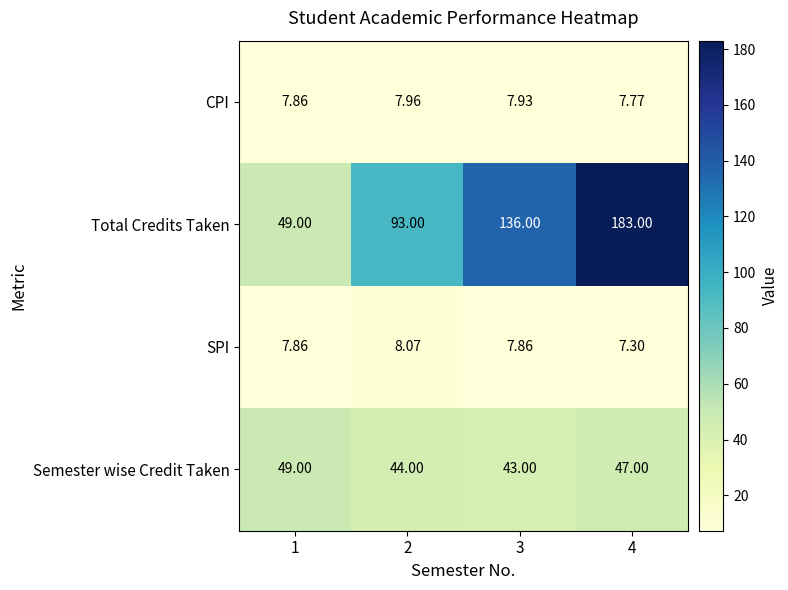

Which label corresponds to the smallest value in the chart?

4